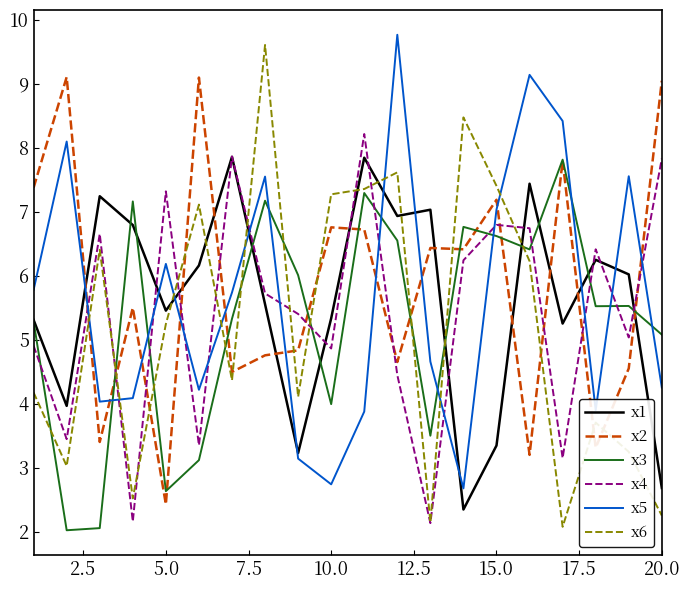

True or false: x5 and x4 cross at least once.

True